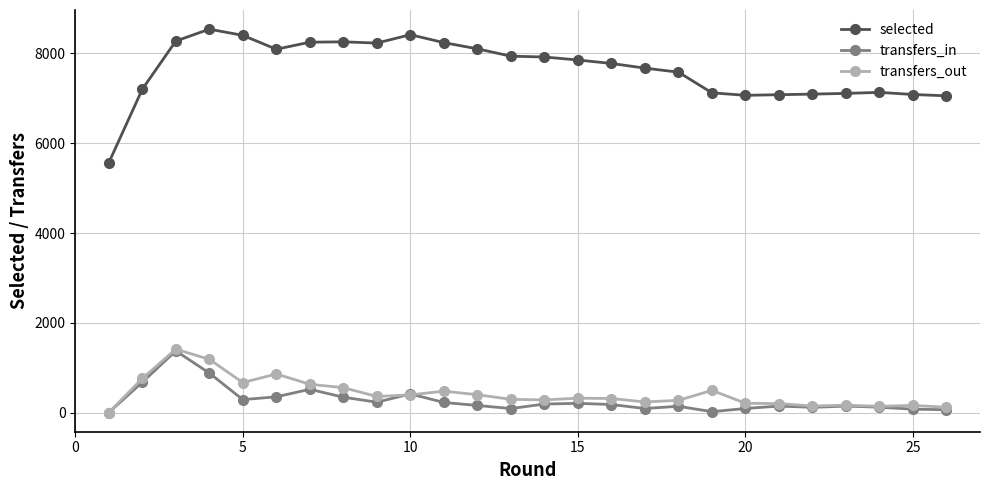

What is the value of the transfers_out point at the 25th from the left?

159